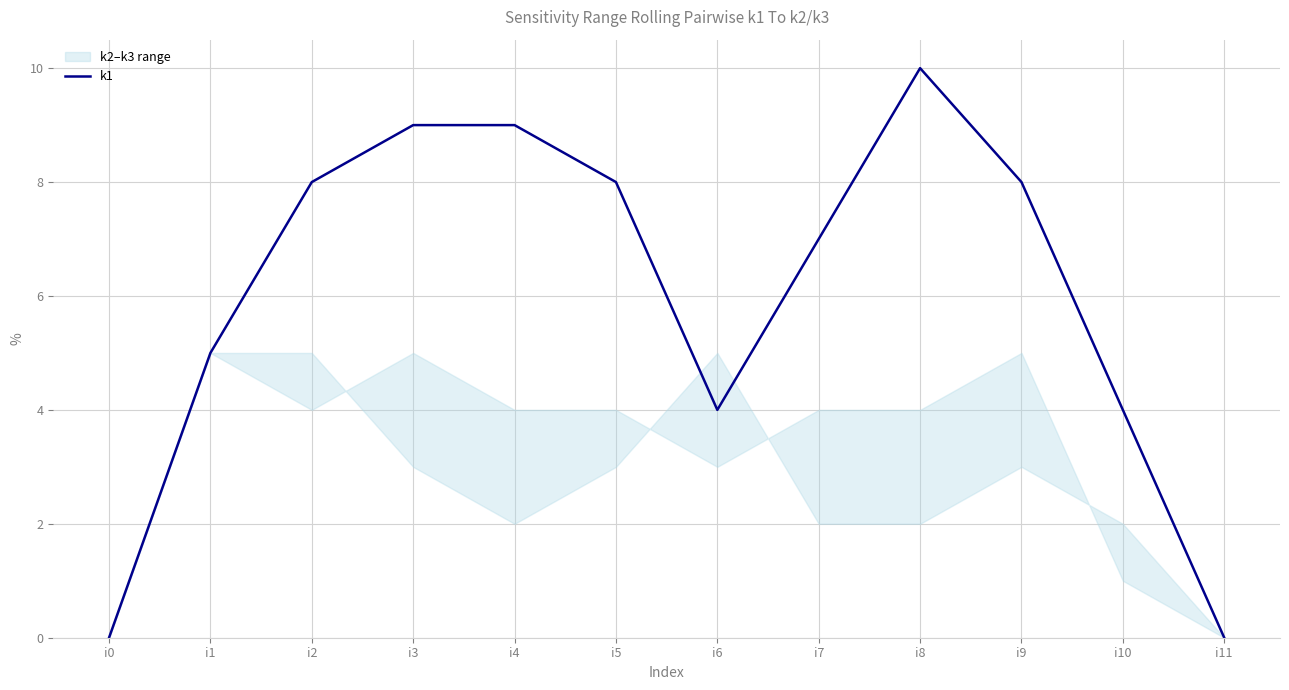

What is the sum of the values at i3 and i0?

9